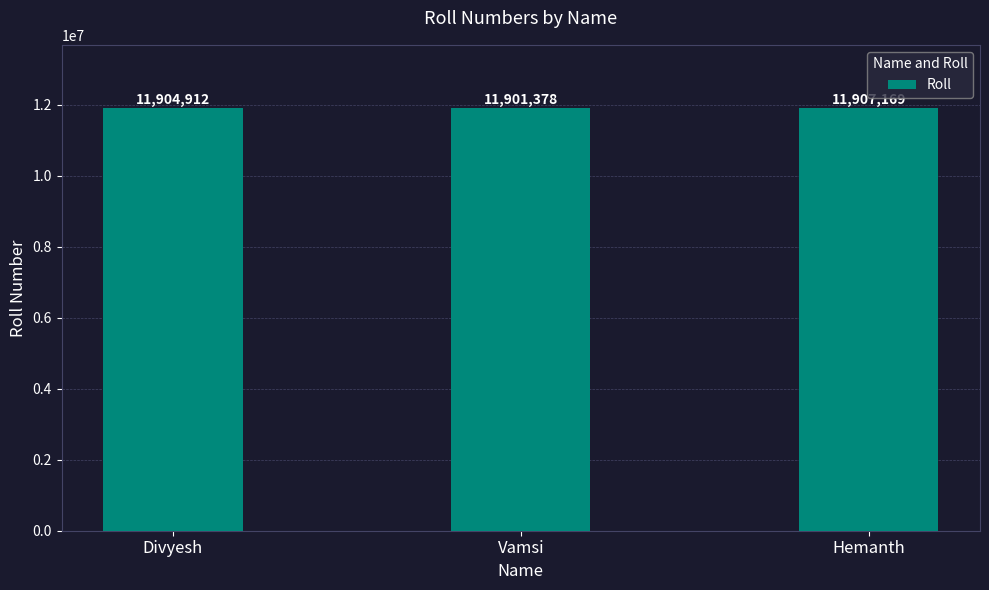

Reading right to left, extract all data points from this chart.

11907169	11901378	11904912